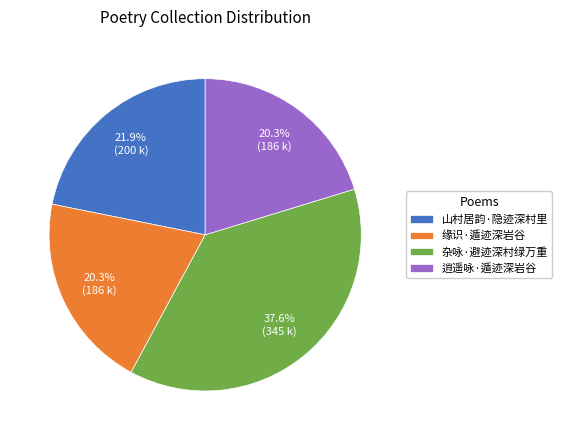

To the nearest percent, what is the combined percentage of 缘识·遁迹深岩谷 and 逍遥咏·遁迹深岩谷?

41%